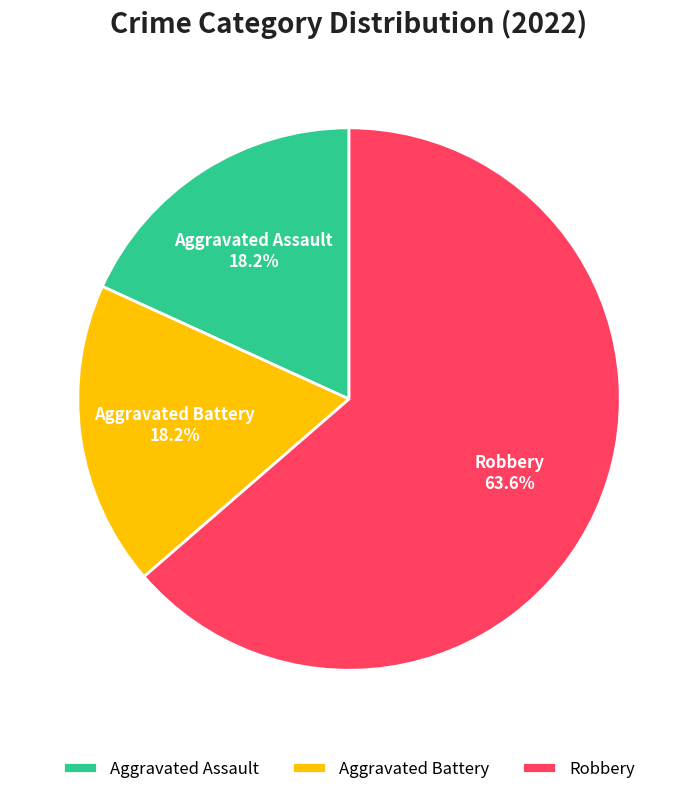

How many slices are in this pie chart?

3